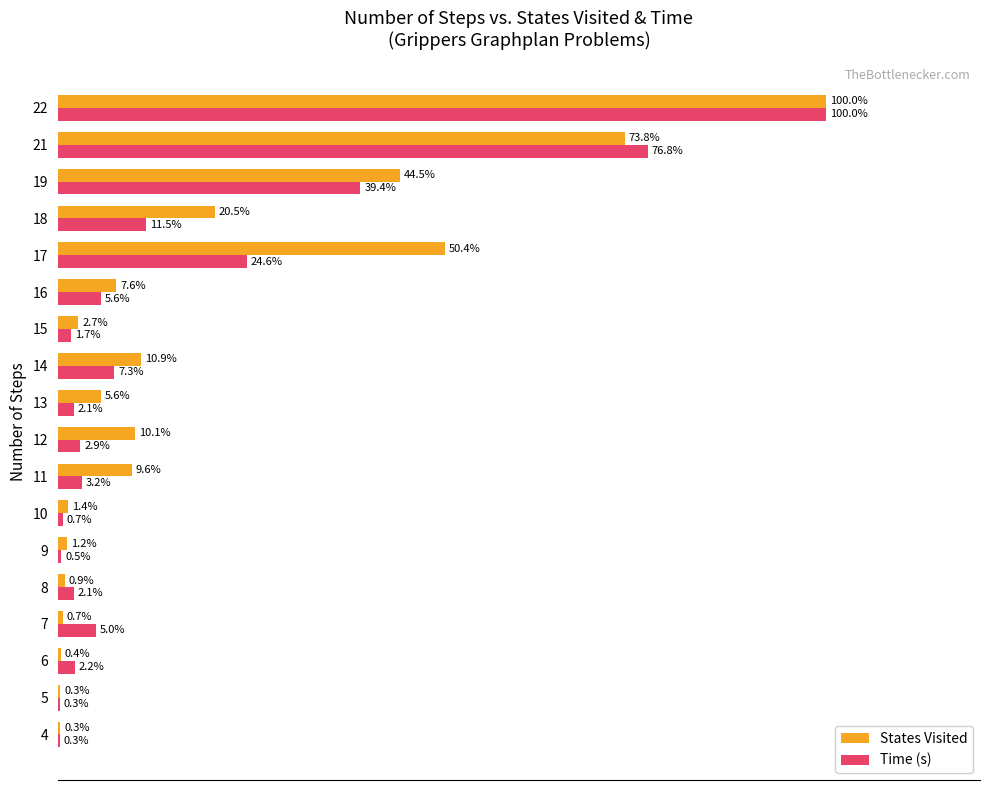

Between 14 and 18, which series saw the biggest shift?

States Visited